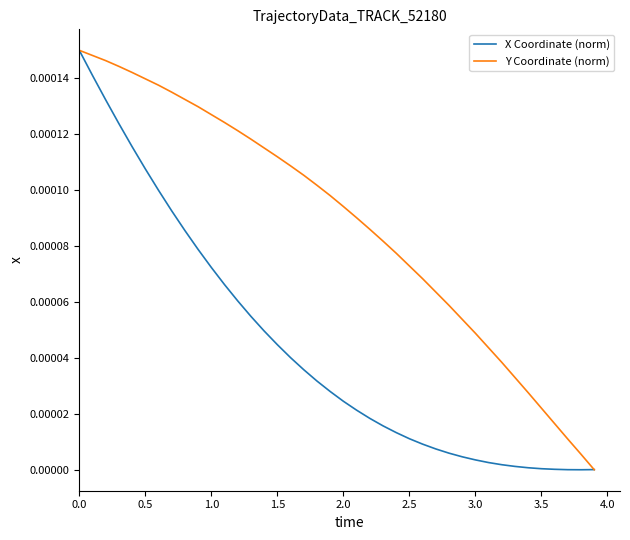

List the series in order of their overall mean, highest first.

Y Coordinate (norm), X Coordinate (norm)